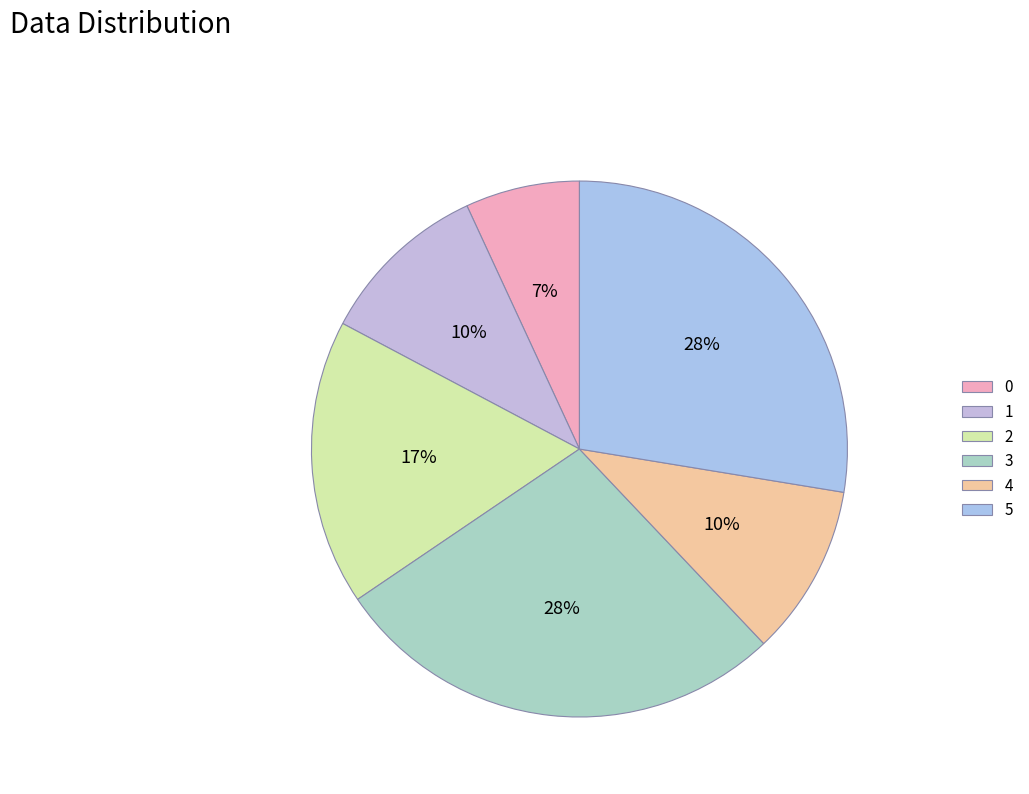

To the nearest percent, what is the average slice percentage?

17%